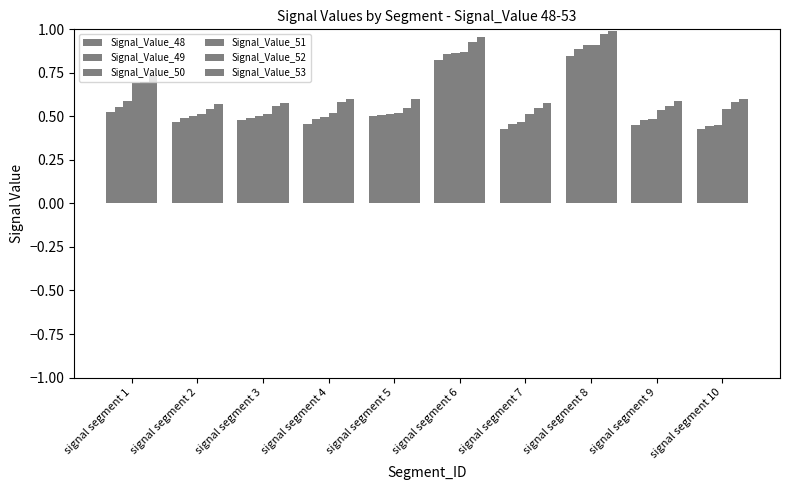

Does the chart contain any negative values?

No